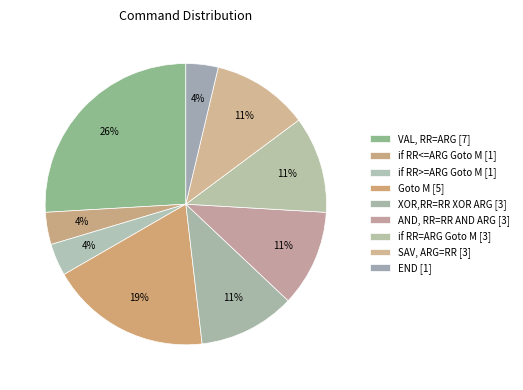

Which category has the smallest portion of the pie?

if RR<=ARG Goto M